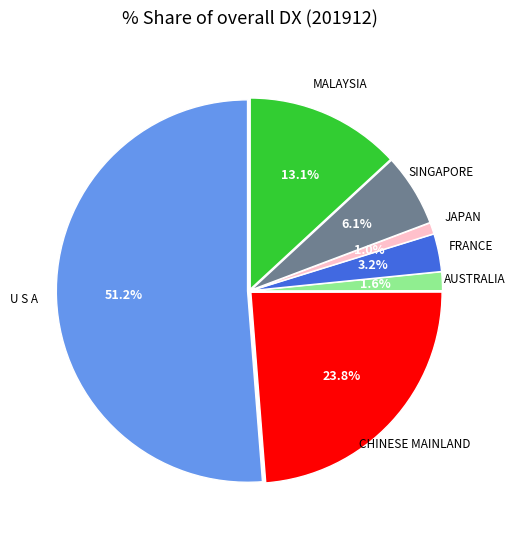

Does any single category account for the majority?

Yes